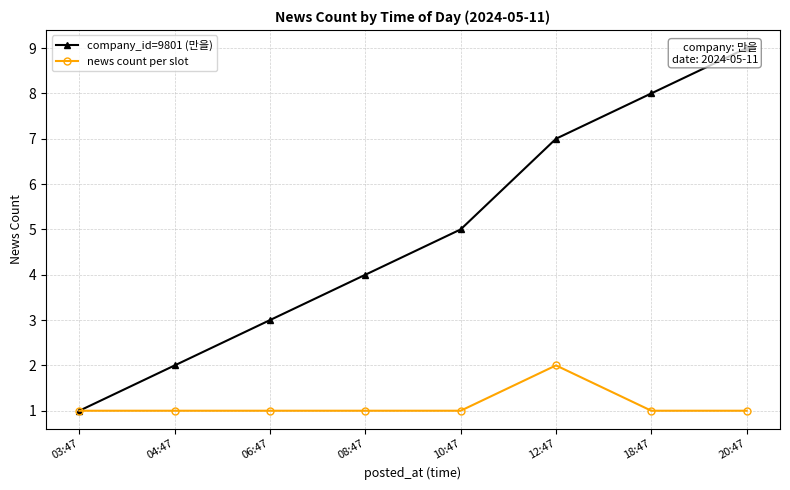

What is the difference between the maximum and minimum values in the news count per slot series?

1